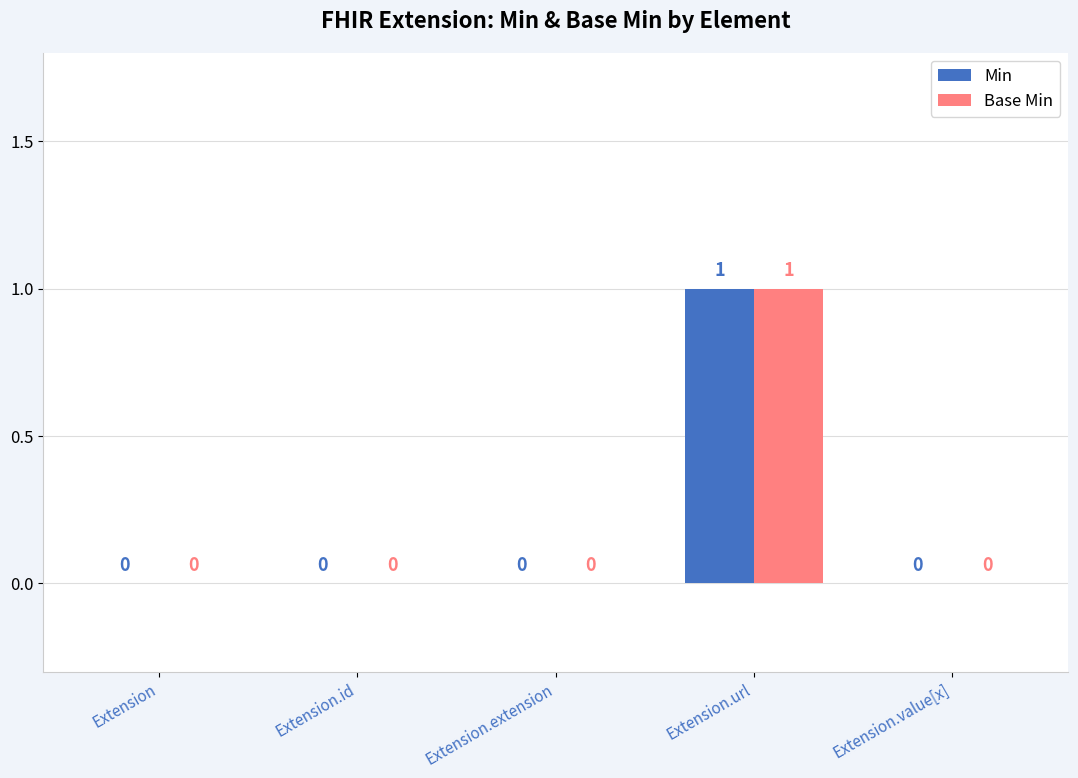

The value of Base Min at Extension.extension is 0. True or false?

True